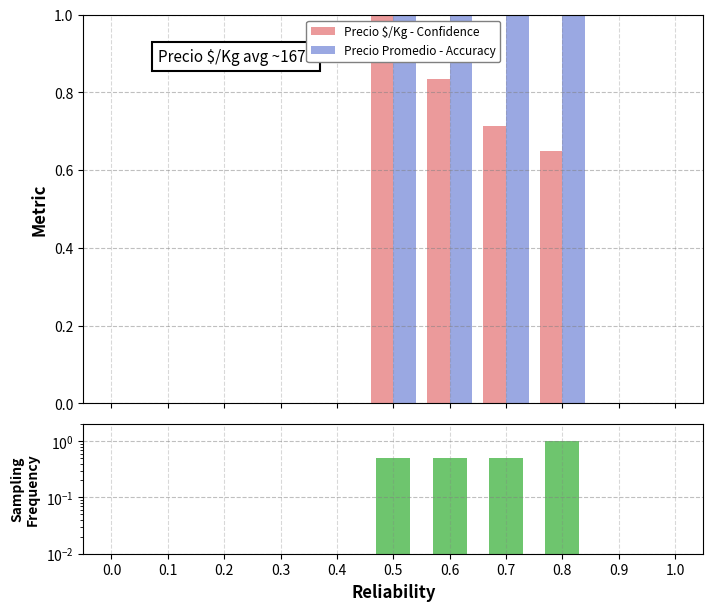

What is the sum of all Precio $/Kg - Confidence values?

3.2